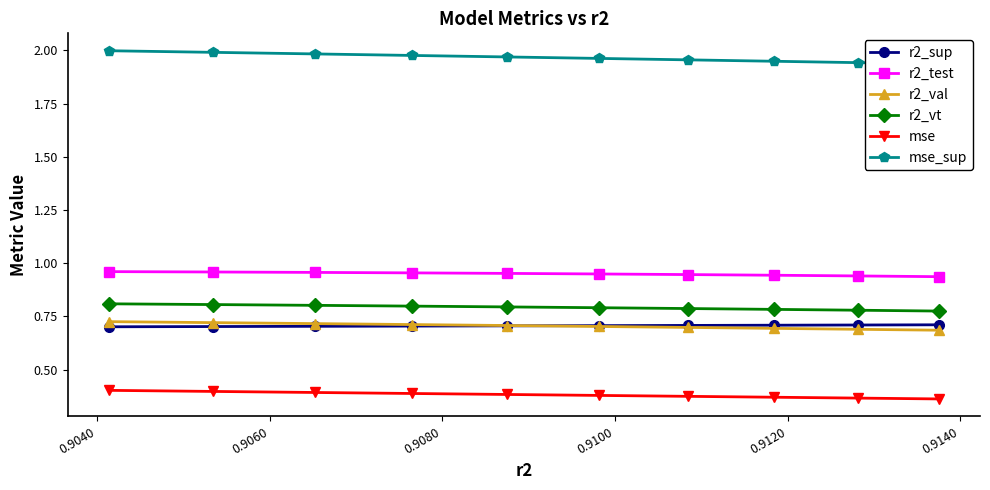

Count the r2_vt values in the range 0 to 1.

10